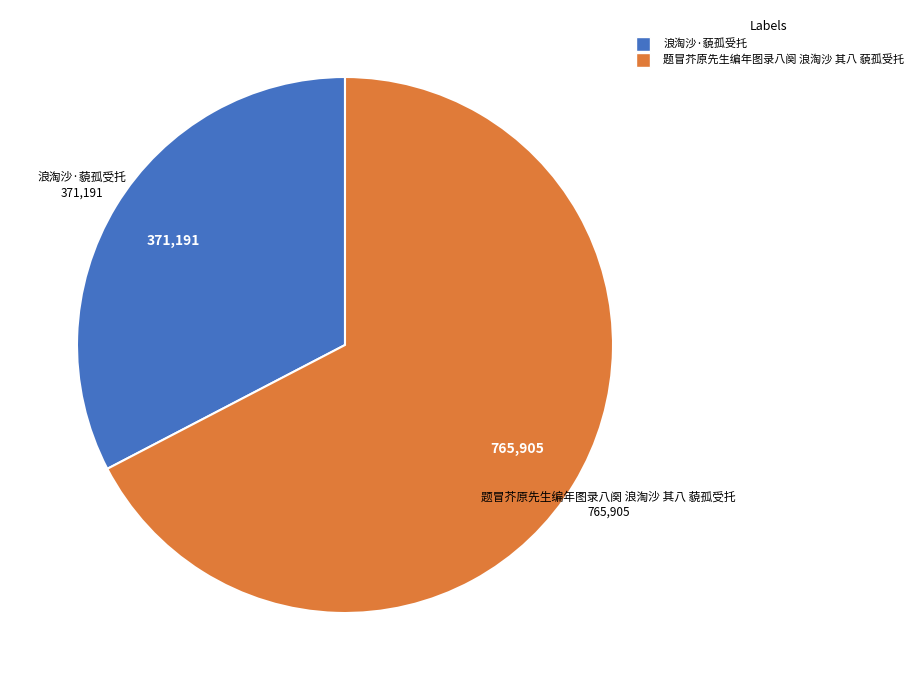

Rank the categories by value from lowest to highest.

浪淘沙·藐孤受托, 题冒芥原先生编年图录八阕 浪淘沙 其八 藐孤受托